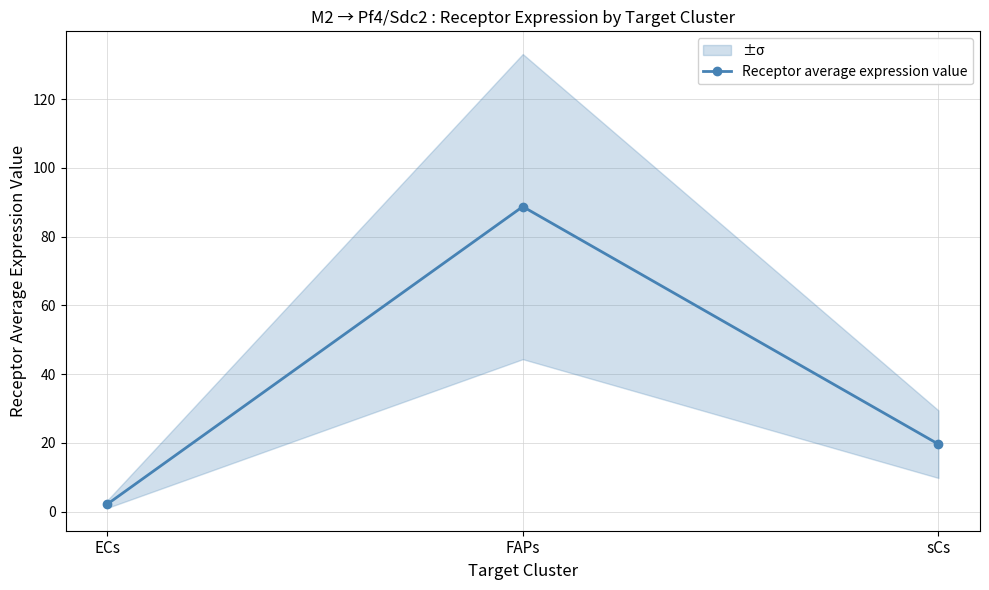

List the labels in order of value, largest first.

FAPs, sCs, ECs